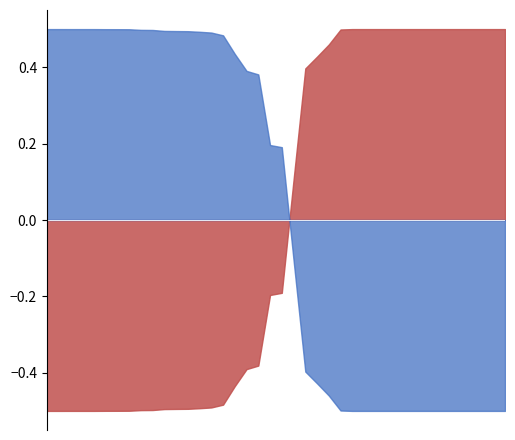

What are all the series names shown in the legend?

wt_cells_norm, mt_cells_norm